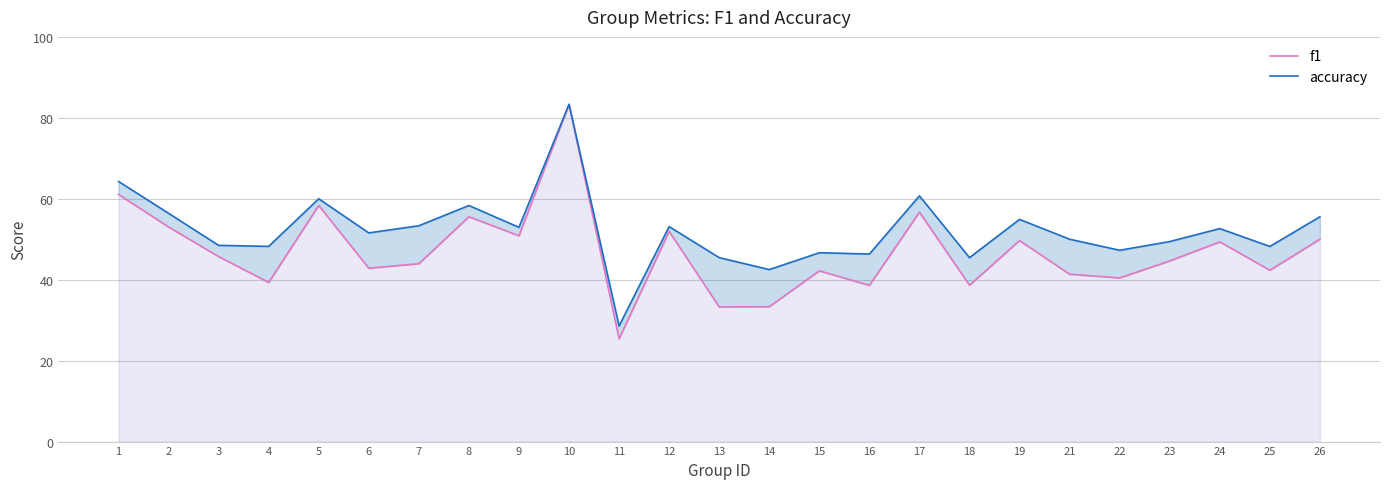

How many lines are shown in the chart?

2